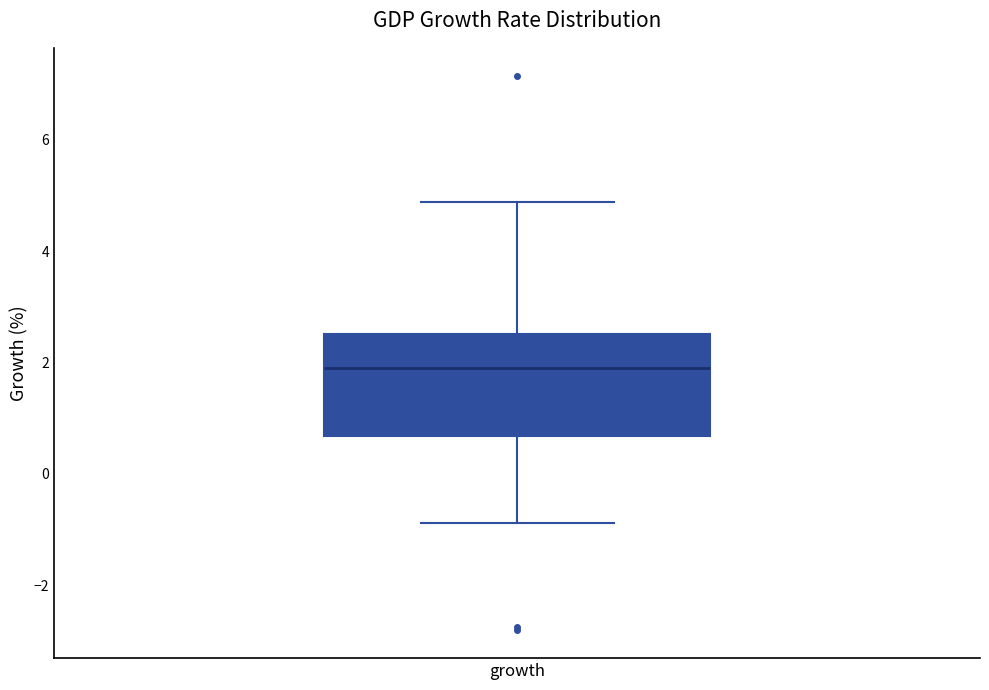

Read this box plot against the y-axis: the position of the median line, the range covered by the box, and the ends of both whiskers. The values are not printed on the chart, so give them approximately, as read against the axis.

median 2.0, box 0.6 to 2.6, whiskers -0.8 to 4.8